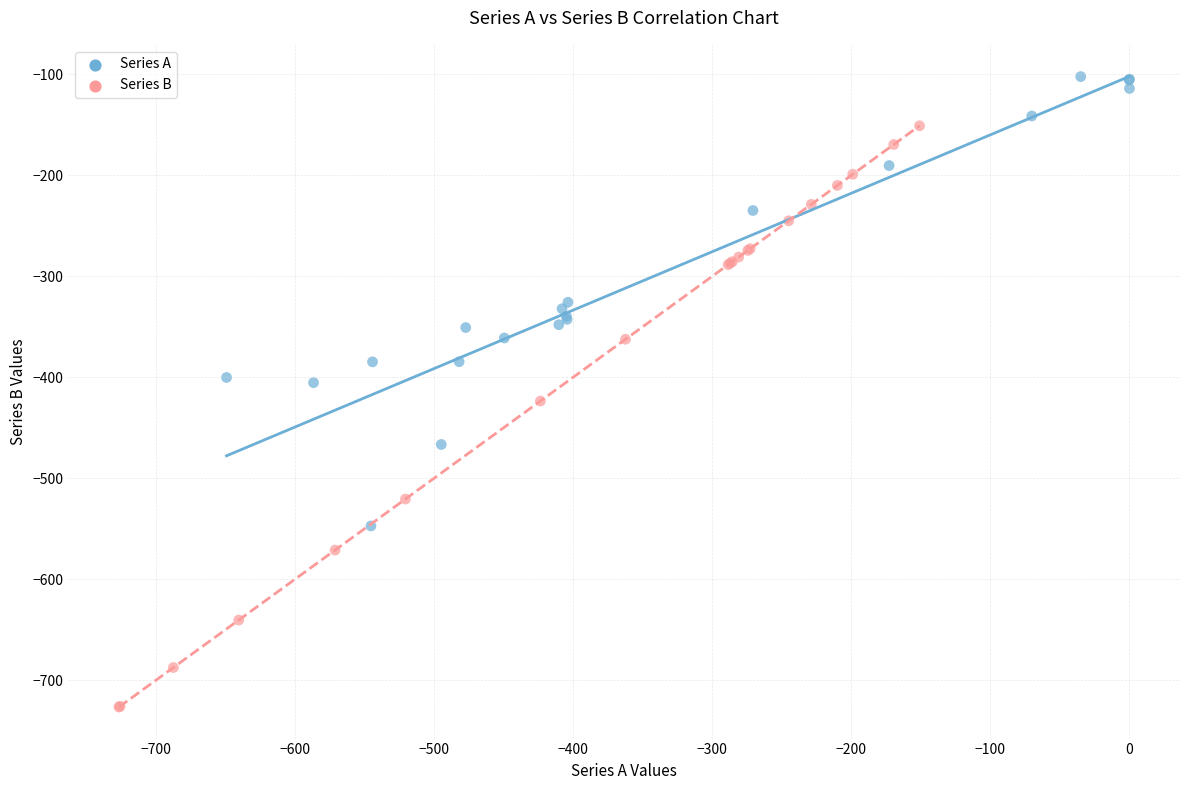

Which series contains the highest Y value?

Series A